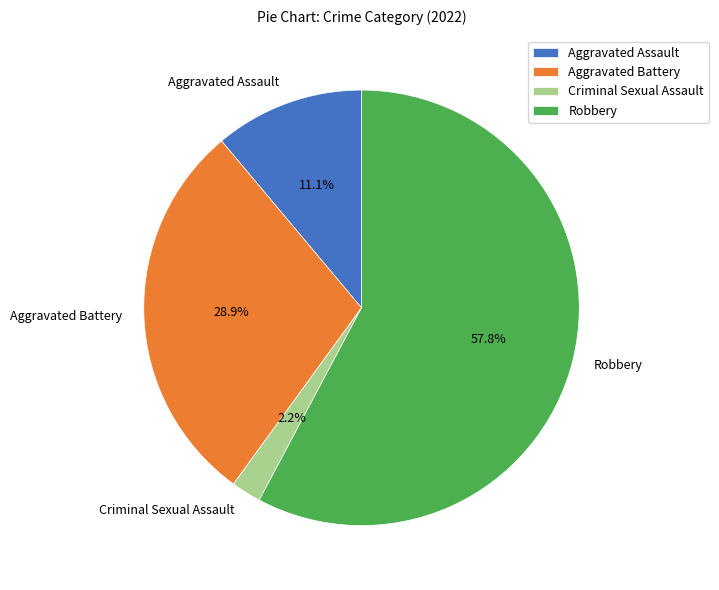

To the nearest percent, what is the difference between the Robbery and Aggravated Assault slice percentages?

47%